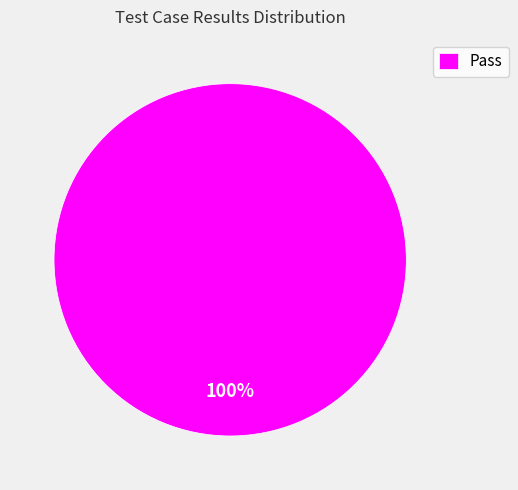

Does any single category account for the majority?

Yes